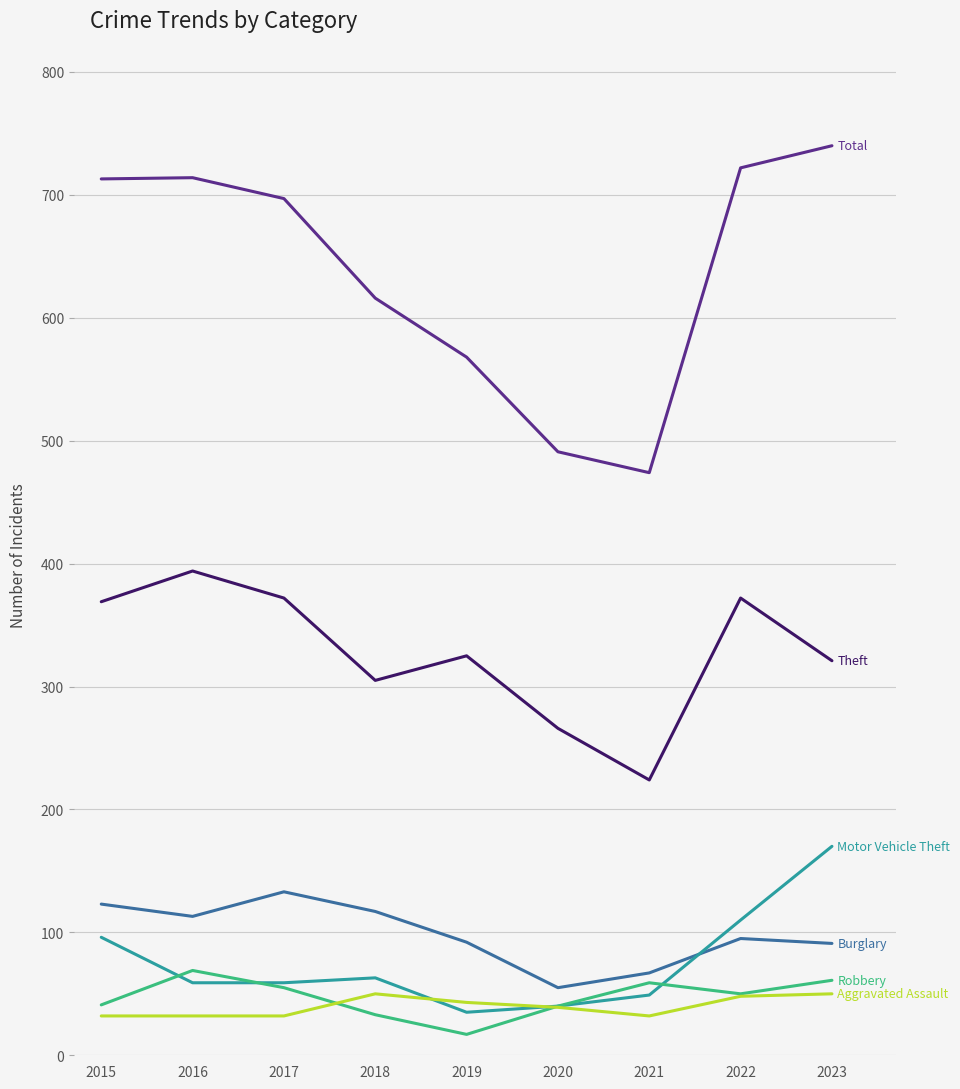

What is the difference between the highest and lowest values at 2020?

452